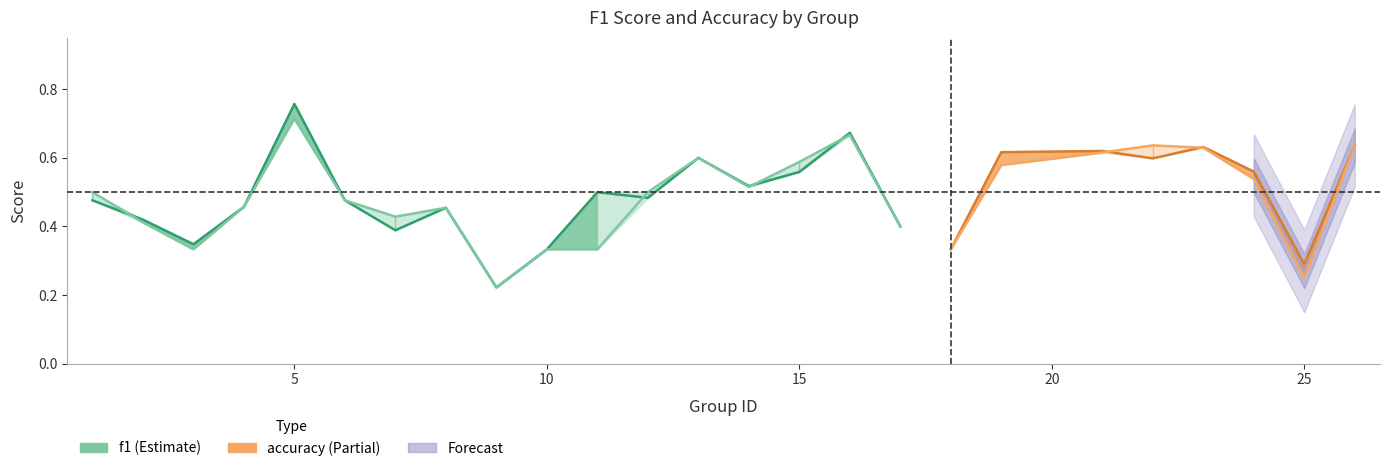

What is the value of the accuracy point at the 14th from the left?

0.5